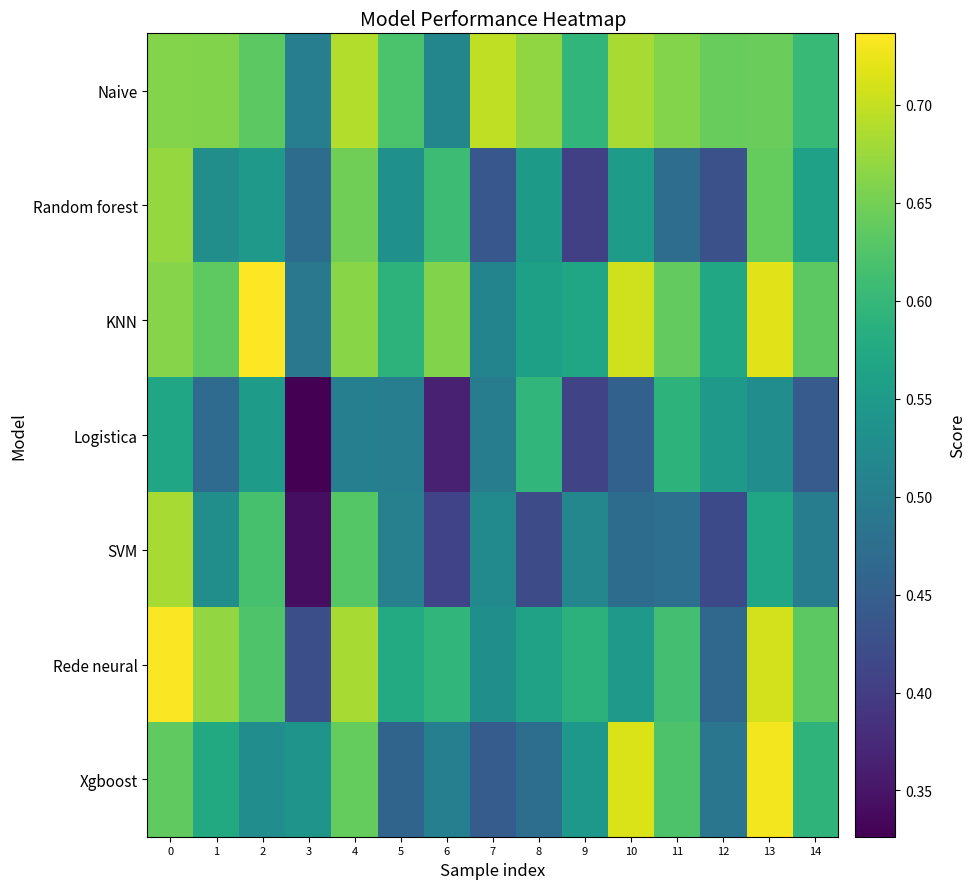

Reading right to left, what are all the values shown in this chart?

Naive: 14=0.6	13=0.6	12=0.6	11=0.7	10=0.7	9=0.6	8=0.7	7=0.7	6=0.5	5=0.6	4=0.7	3=0.5	2=0.6	1=0.7	0=0.7
Random forest: 14=0.6	13=0.6	12=0.4	11=0.5	10=0.6	9=0.4	8=0.6	7=0.4	6=0.6	5=0.5	4=0.6	3=0.5	2=0.5	1=0.5	0=0.7
KNN: 14=0.6	13=0.7	12=0.6	11=0.6	10=0.7	9=0.6	8=0.6	7=0.5	6=0.7	5=0.6	4=0.7	3=0.5	2=0.7	1=0.6	0=0.7
Logistica: 14=0.4	13=0.5	12=0.5	11=0.6	10=0.5	9=0.4	8=0.6	7=0.5	6=0.4	5=0.5	4=0.5	3=0.3	2=0.6	1=0.5	0=0.6
SVM: 14=0.5	13=0.6	12=0.4	11=0.5	10=0.5	9=0.5	8=0.4	7=0.5	6=0.4	5=0.5	4=0.6	3=0.3	2=0.6	1=0.5	0=0.7
Rede neural: 14=0.6	13=0.7	12=0.5	11=0.6	10=0.5	9=0.6	8=0.6	7=0.5	6=0.6	5=0.6	4=0.7	3=0.4	2=0.6	1=0.7	0=0.7
Xgboost: 14=0.6	13=0.7	12=0.5	11=0.6	10=0.7	9=0.5	8=0.5	7=0.4	6=0.5	5=0.5	4=0.6	3=0.5	2=0.5	1=0.6	0=0.6